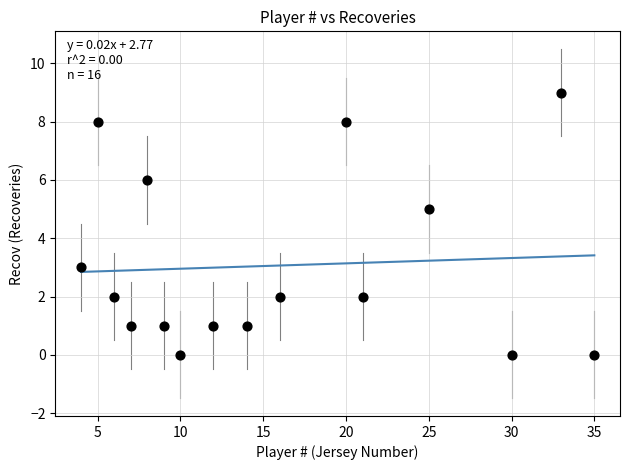

What is the range of Y values (max minus min)?

9